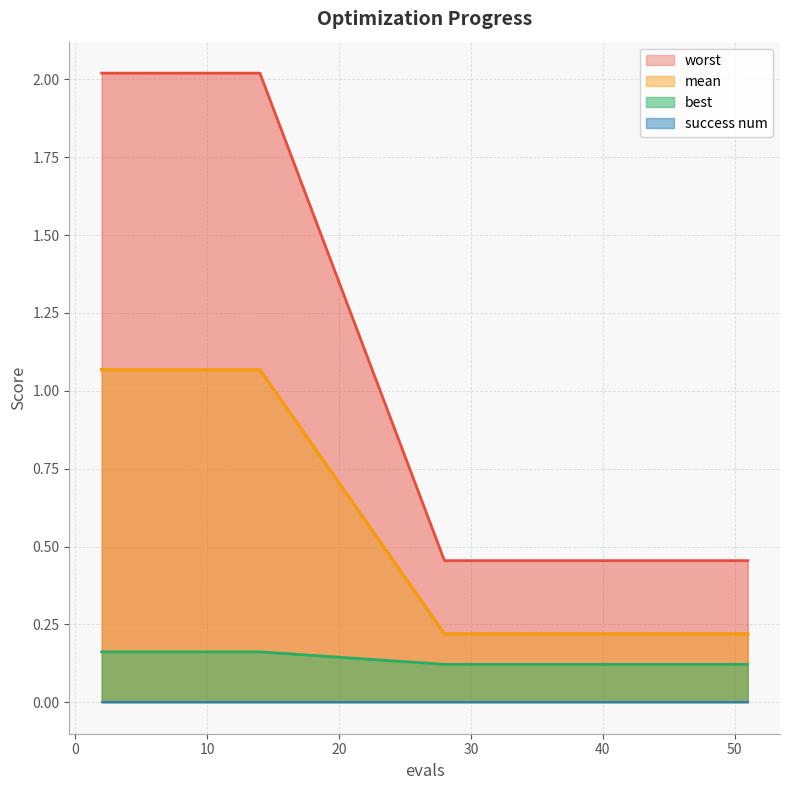

At which label is worst closest to 0?

28